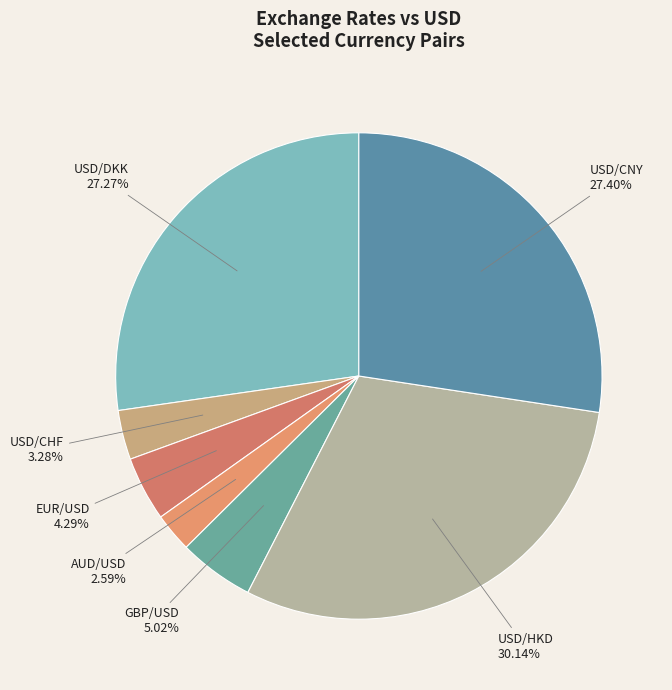

Count the number of slices in the pie.

7